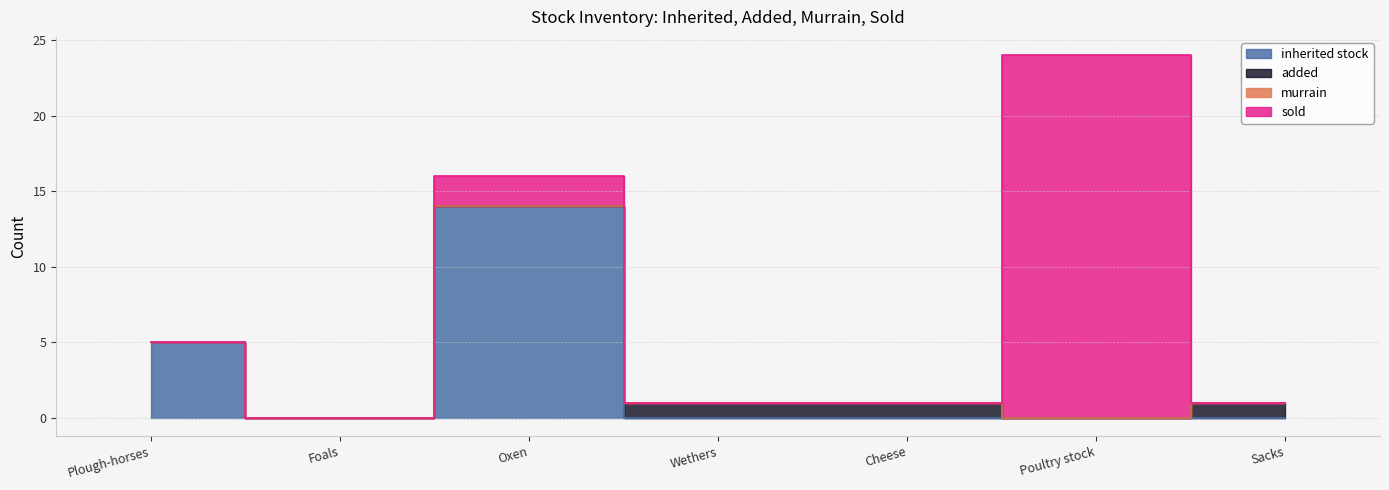

What is the label of the 6th point from the left?

Poultry stock